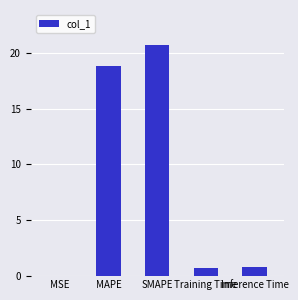

The value at Inference Time is 0.8. True or false?

True